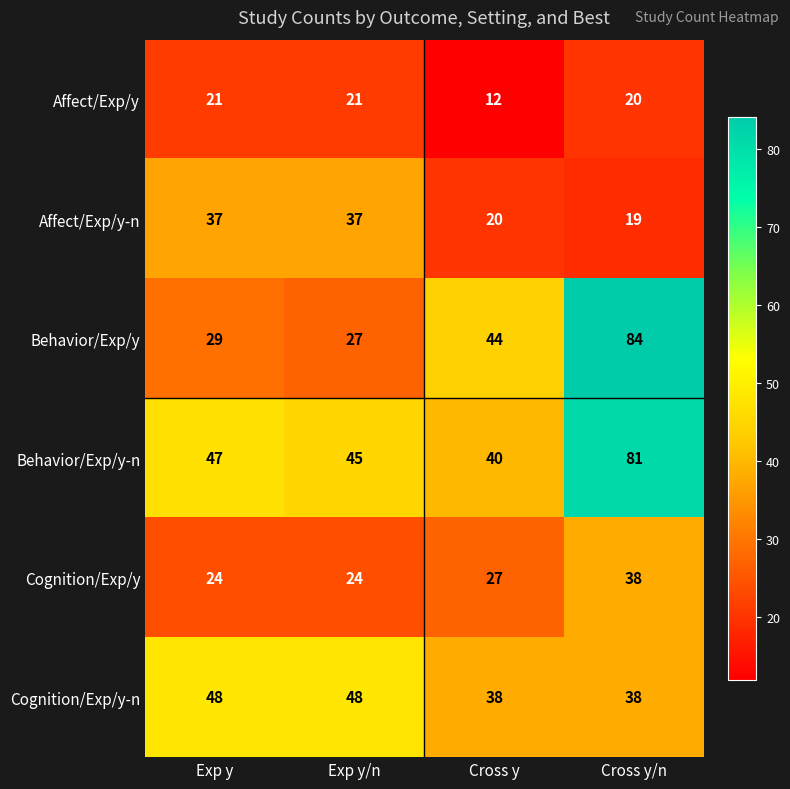

Count the Cognition/Exp/y-n values in the range 38 to 48.

4